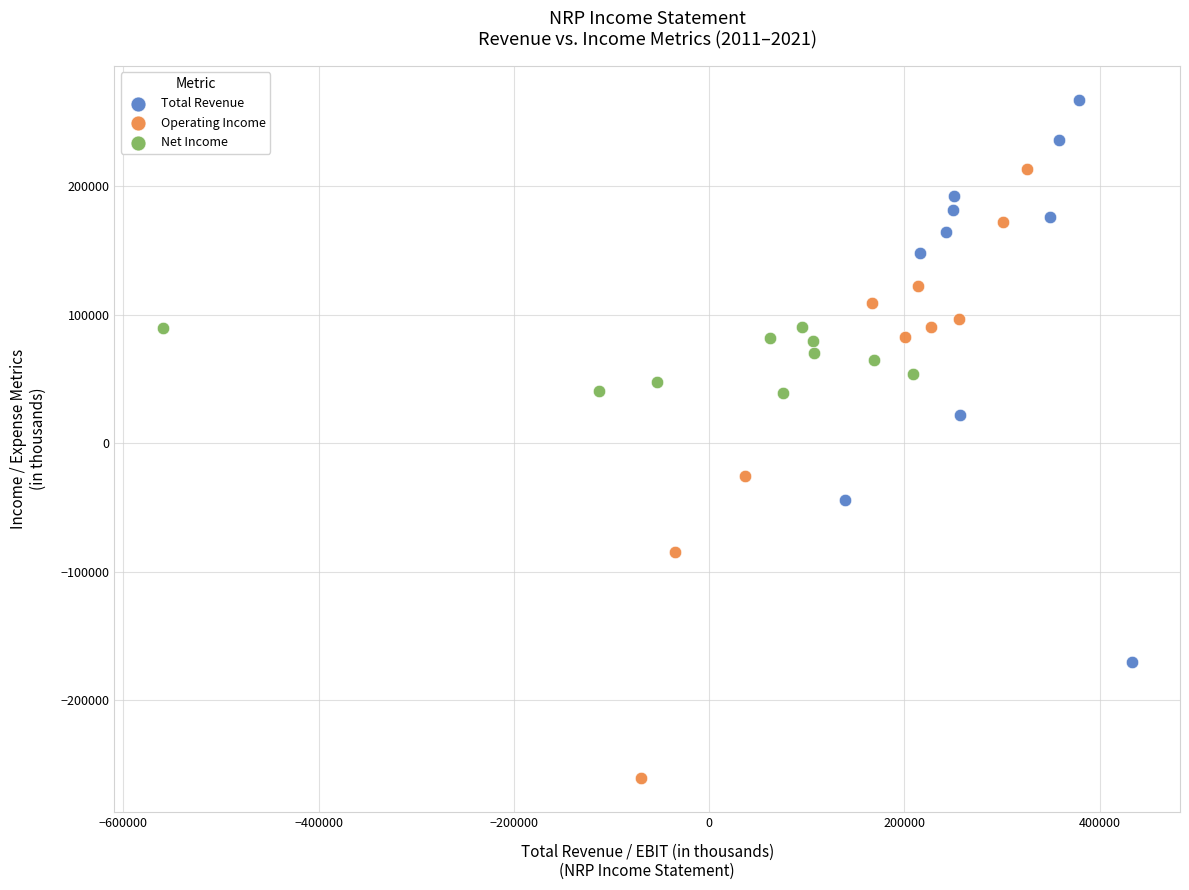

Which series has the largest Y range (max minus min)?

Operating Income